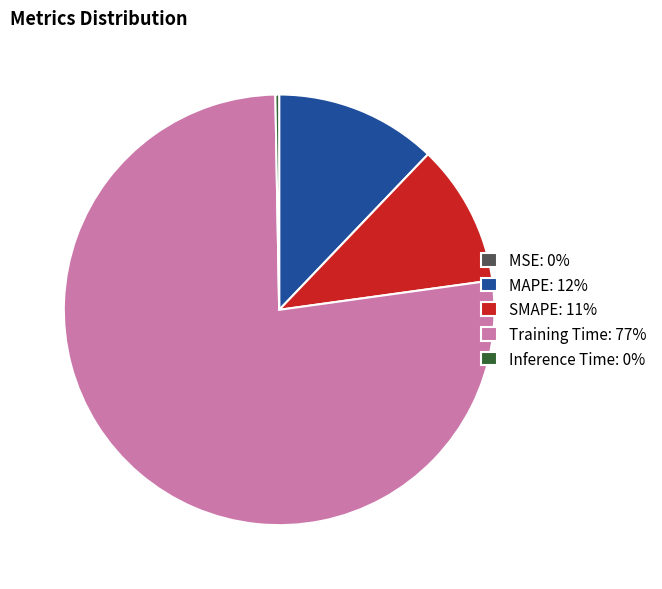

The MAPE: 12% slice represents 12% of the pie. True or false?

True